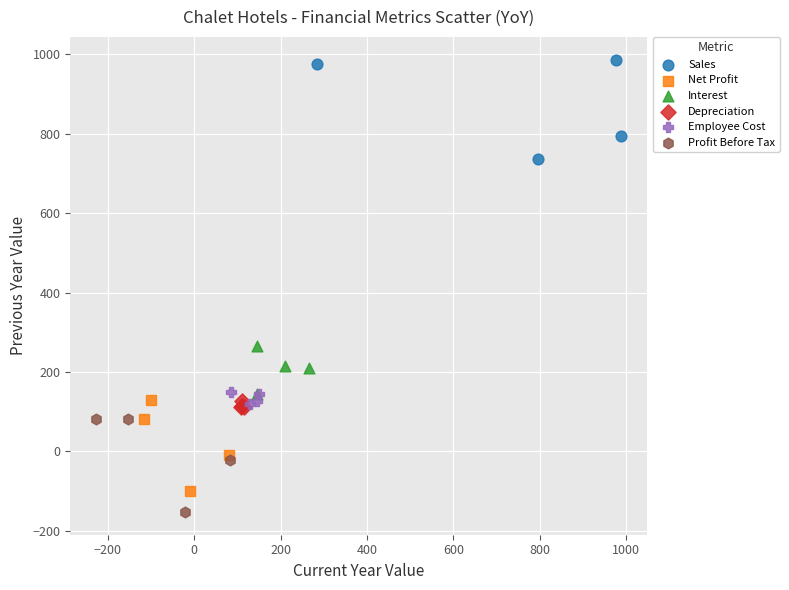

Which series reaches the maximum Y coordinate?

Sales